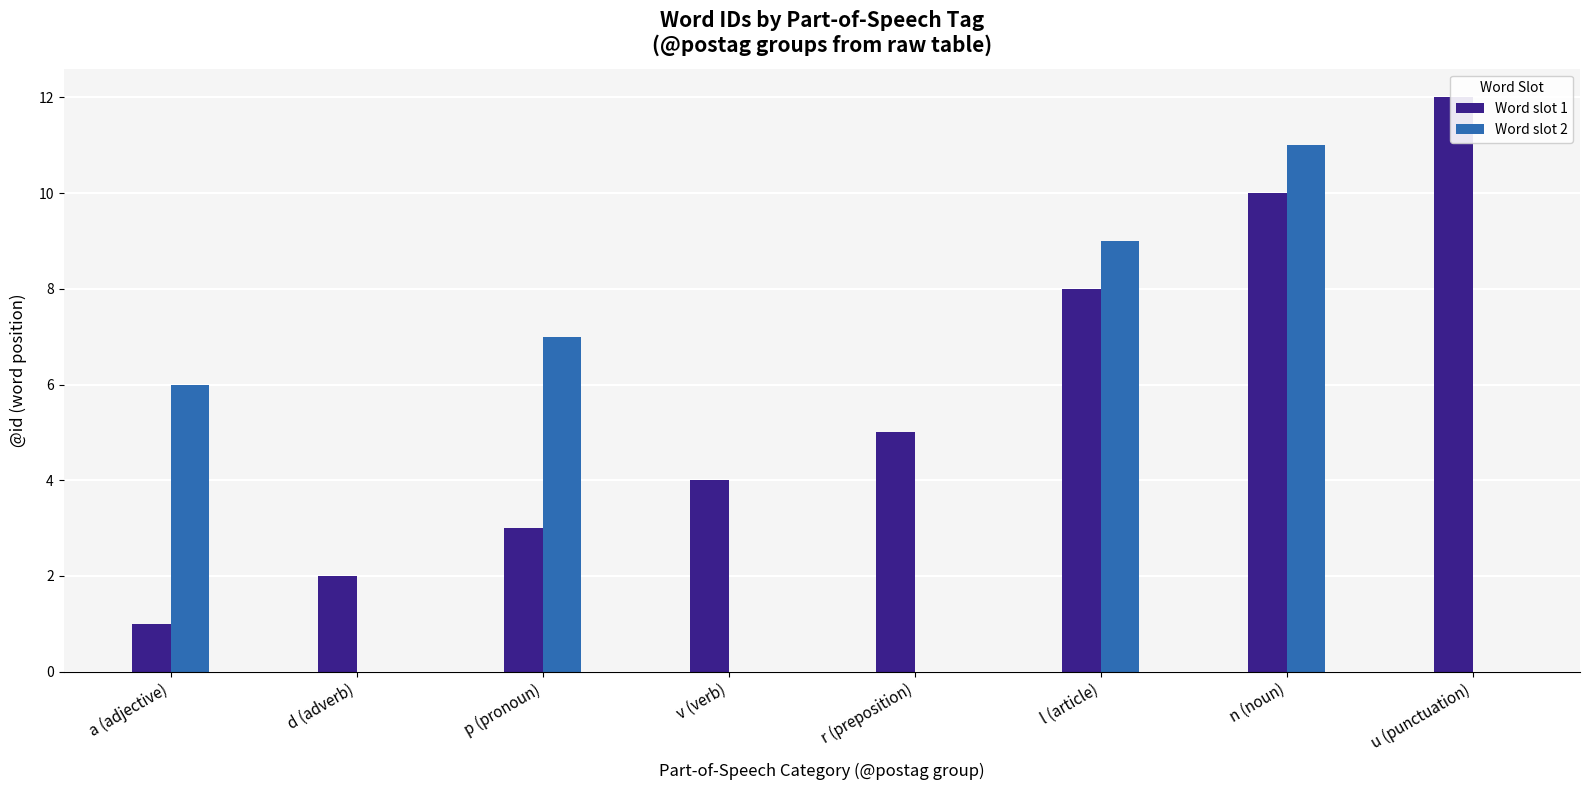

At which label is Word slot 2 closest to 5?

a (adjective)